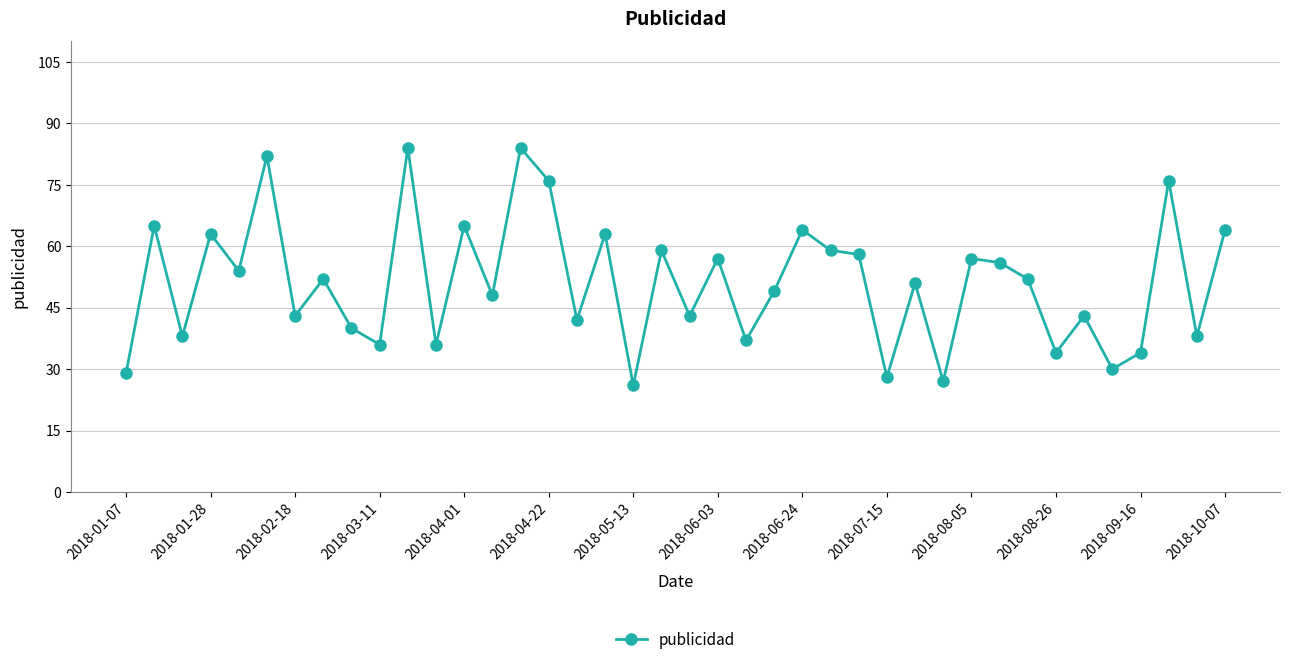

True or false: there are more than 2 points higher than both neighbors.

True